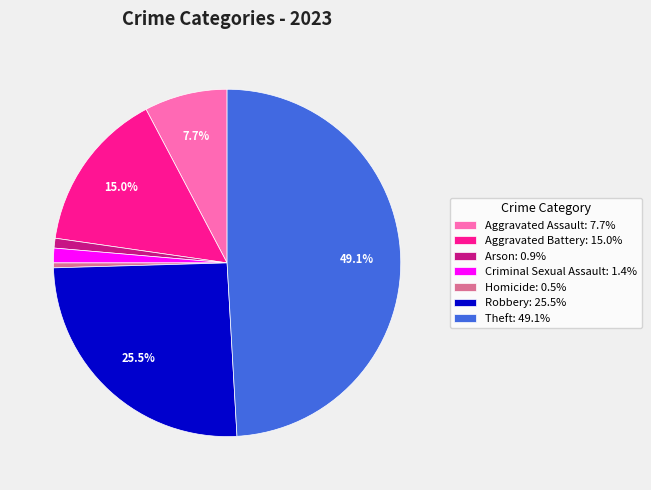

Between Theft: 49.1% and Robbery: 25.5%, which is larger?

Theft: 49.1%